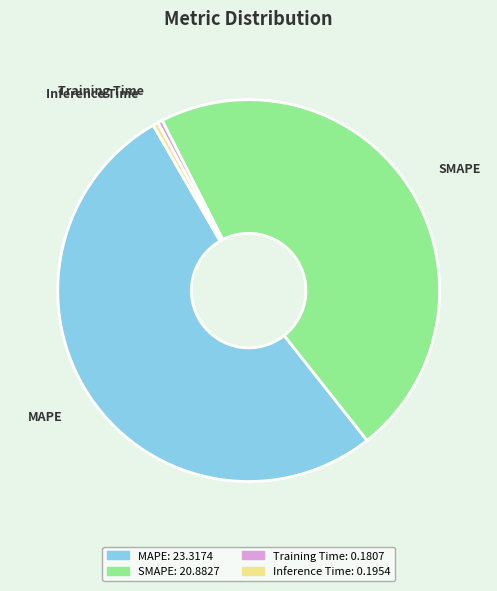

What is the largest slice in the pie chart?

MAPE